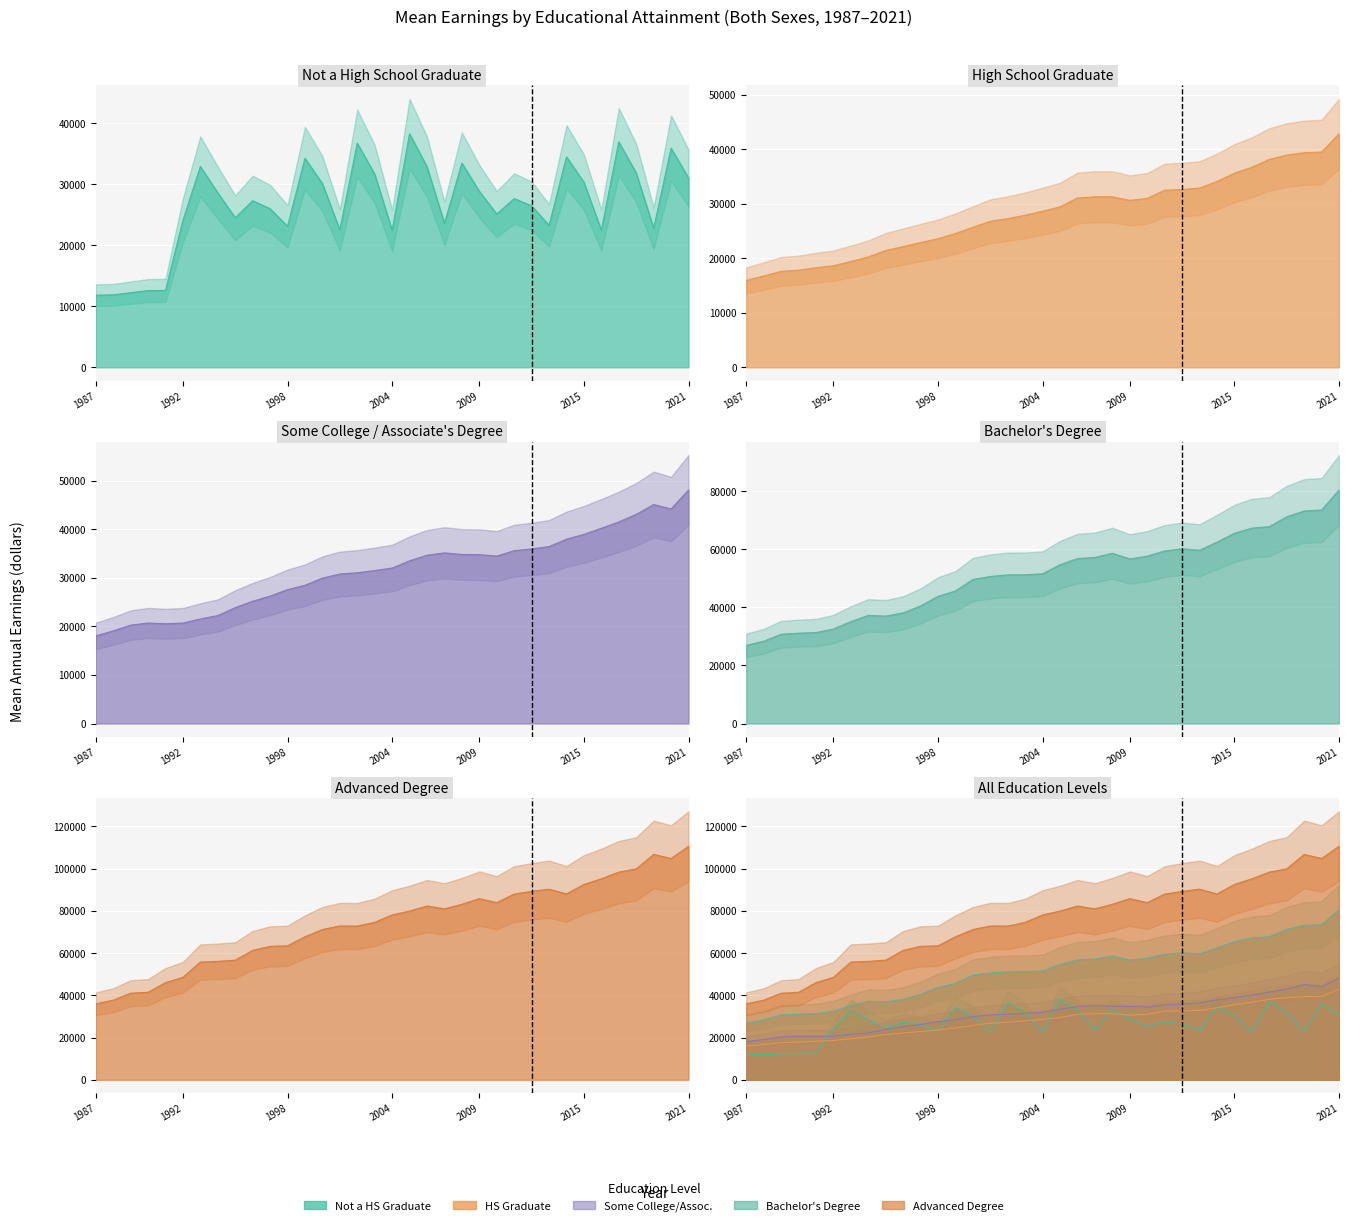

What is the difference between the maximum and minimum values in the Advanced degree series?

74632